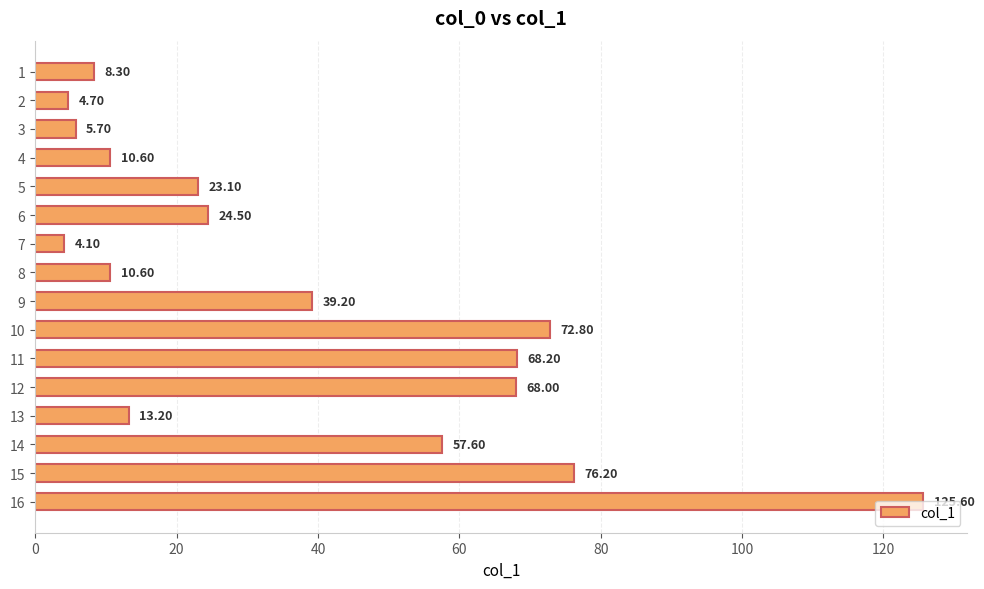

What is the change in value from 13 to 15?

+63.0